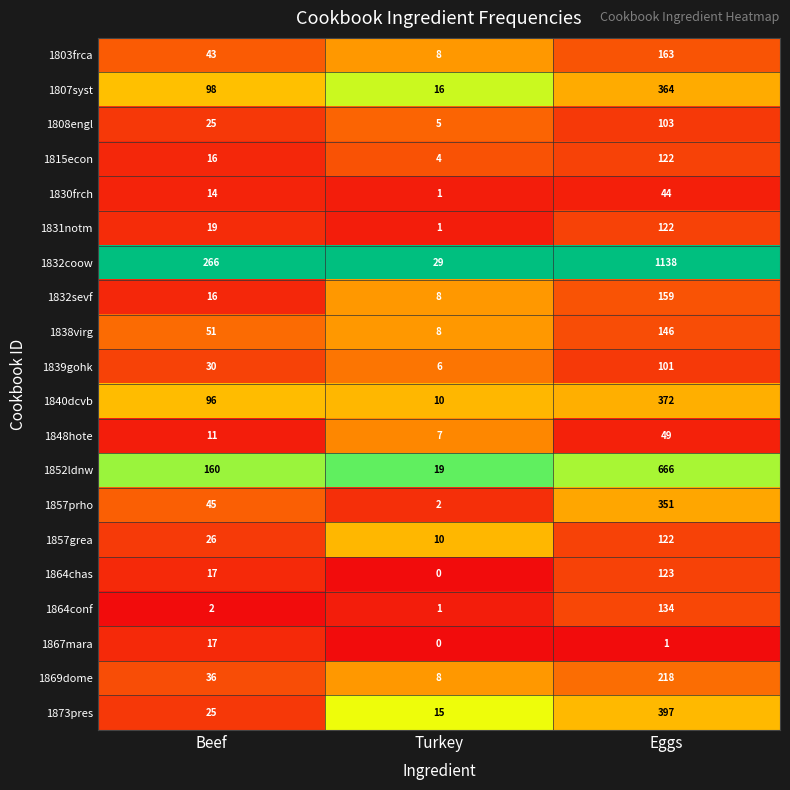

At which category is the sum across all series the highest?

Eggs